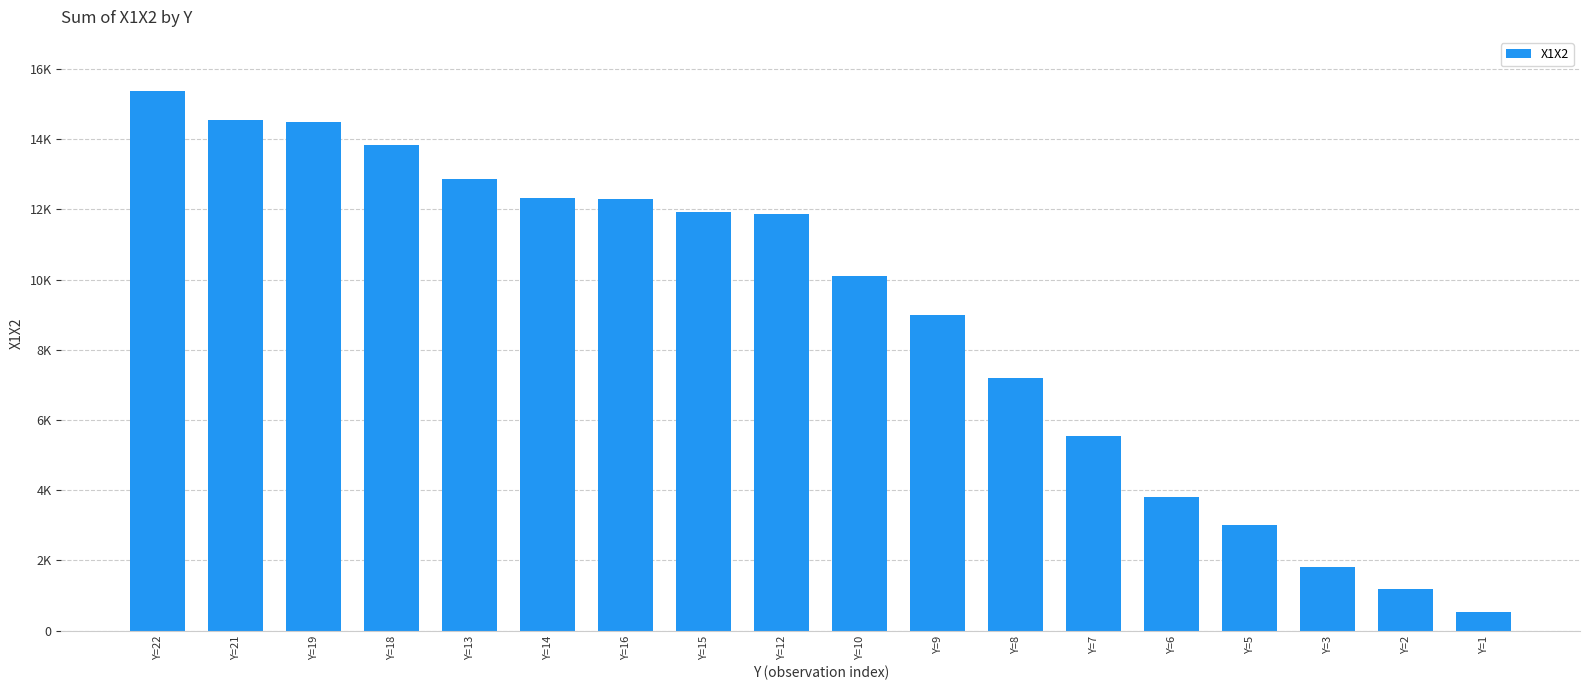

Which has a higher value, Y=12 or Y=7?

Y=12